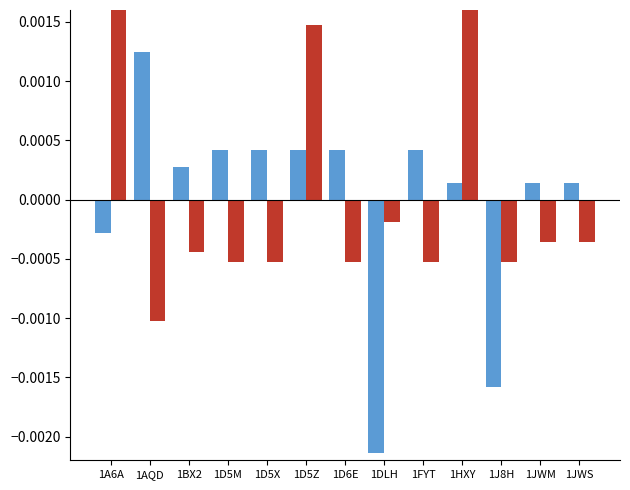

What position from the right is 1D5M?

10